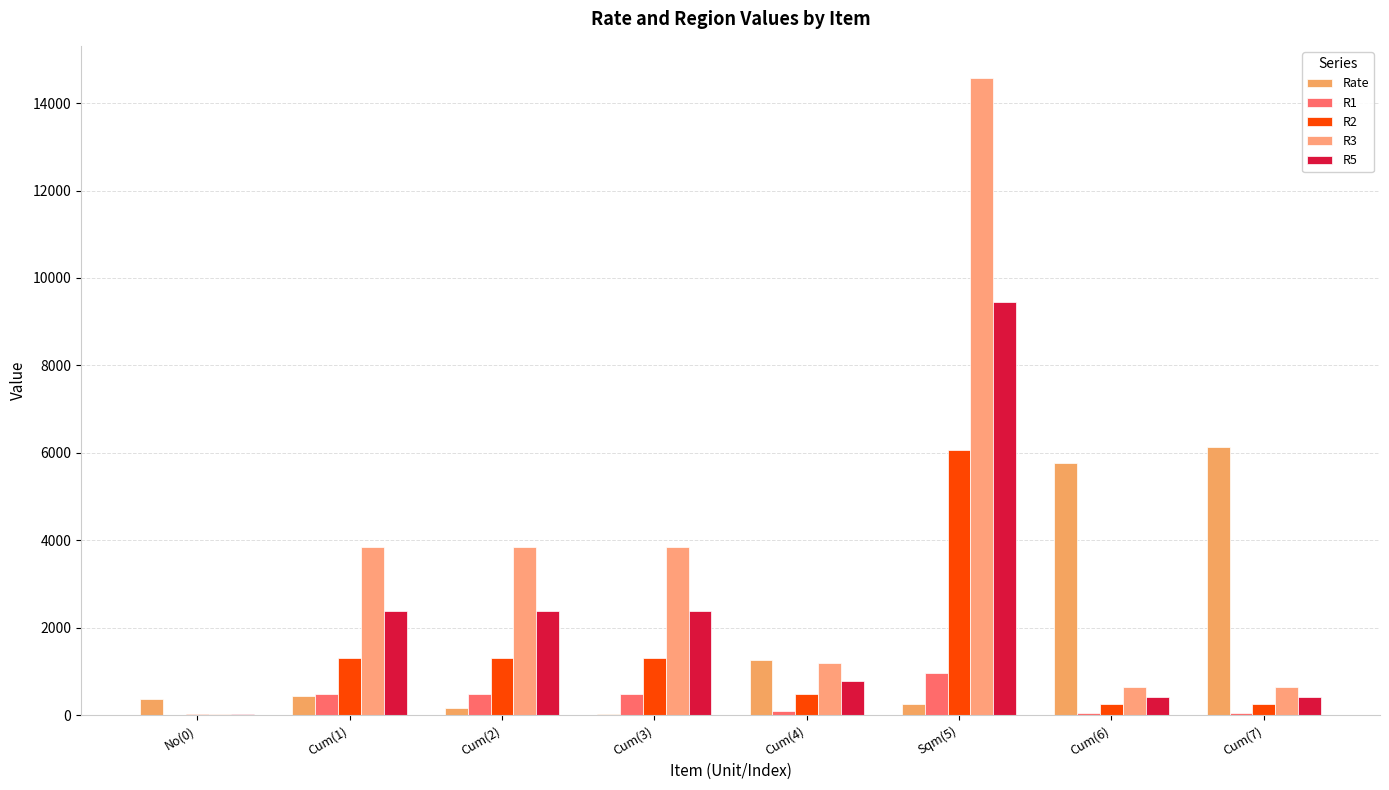

Reading right to left, extract all data points from this chart.

Rate: 6135.2	5771.6	250.1	1268.0	17.0	157.7	429.9	367.4
R1: 44.3	44.3	970.3	85.1	487.3	487.3	487.3	2.0
R2: 260.9	260.9	6058.2	486.9	1313.8	1313.8	1313.8	17.0
R3: 636.7	636.7	14580.1	1196.8	3843.3	3843.3	3843.3	38.0
R5: 411.3	411.3	9446.0	772.0	2392.4	2392.4	2392.4	25.0